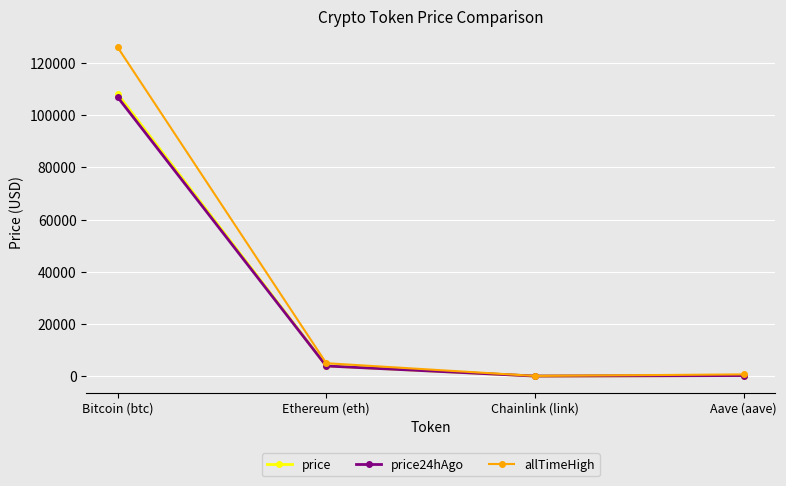

What is the label of the 3rd point from the right?

Ethereum (eth)